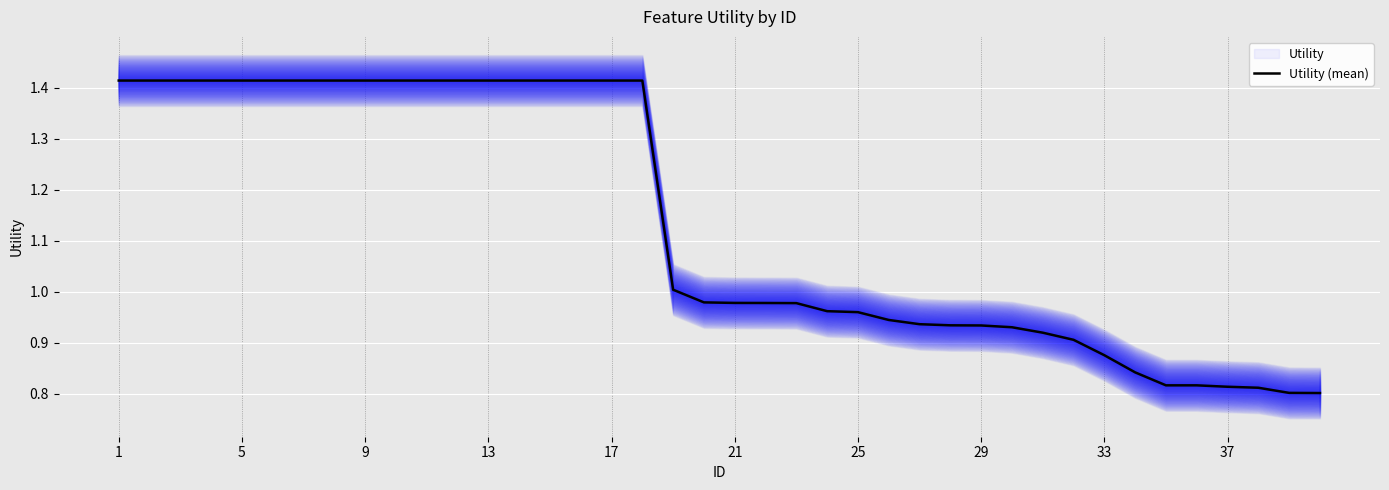

The value of Utility (mean) at 5 is 2.1. True or false?

False